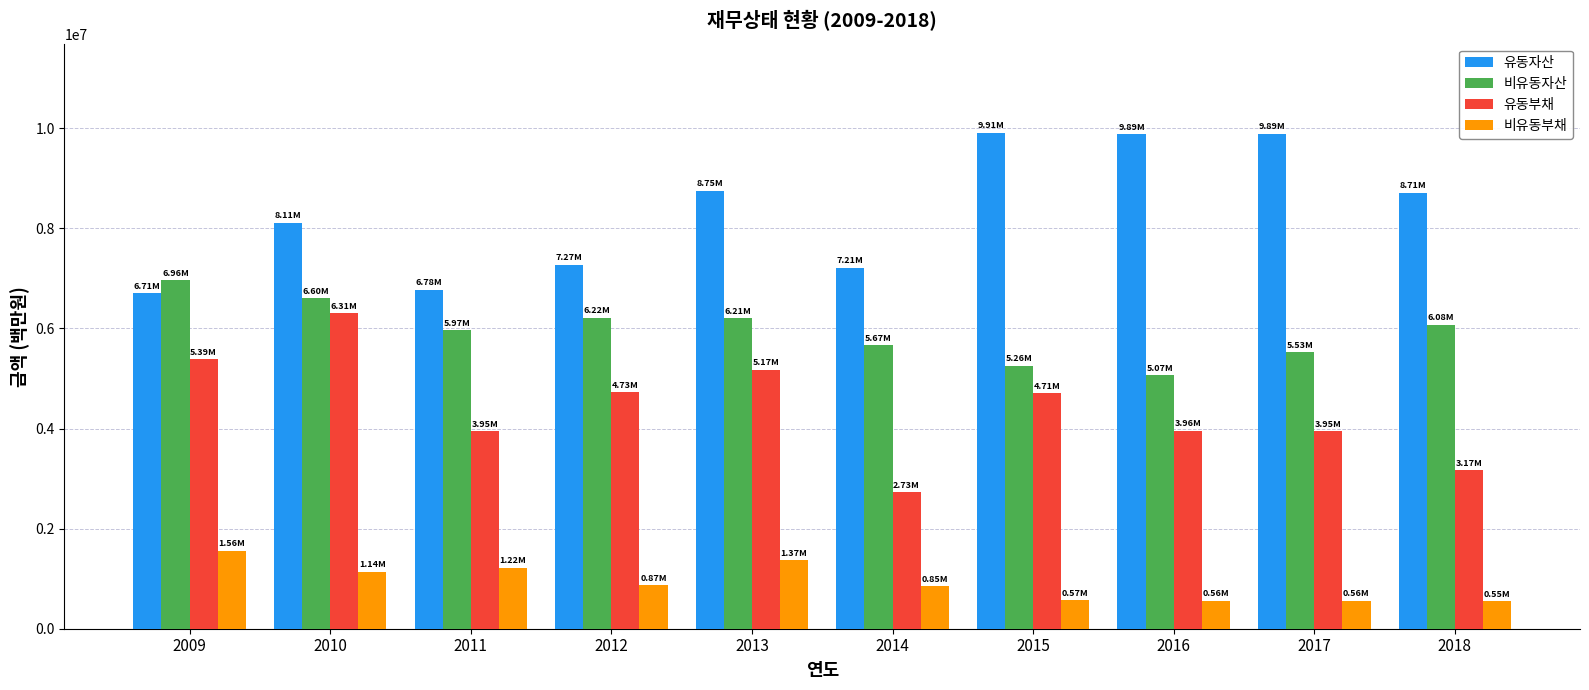

What is the difference between the highest and lowest values at 2015?

9336649